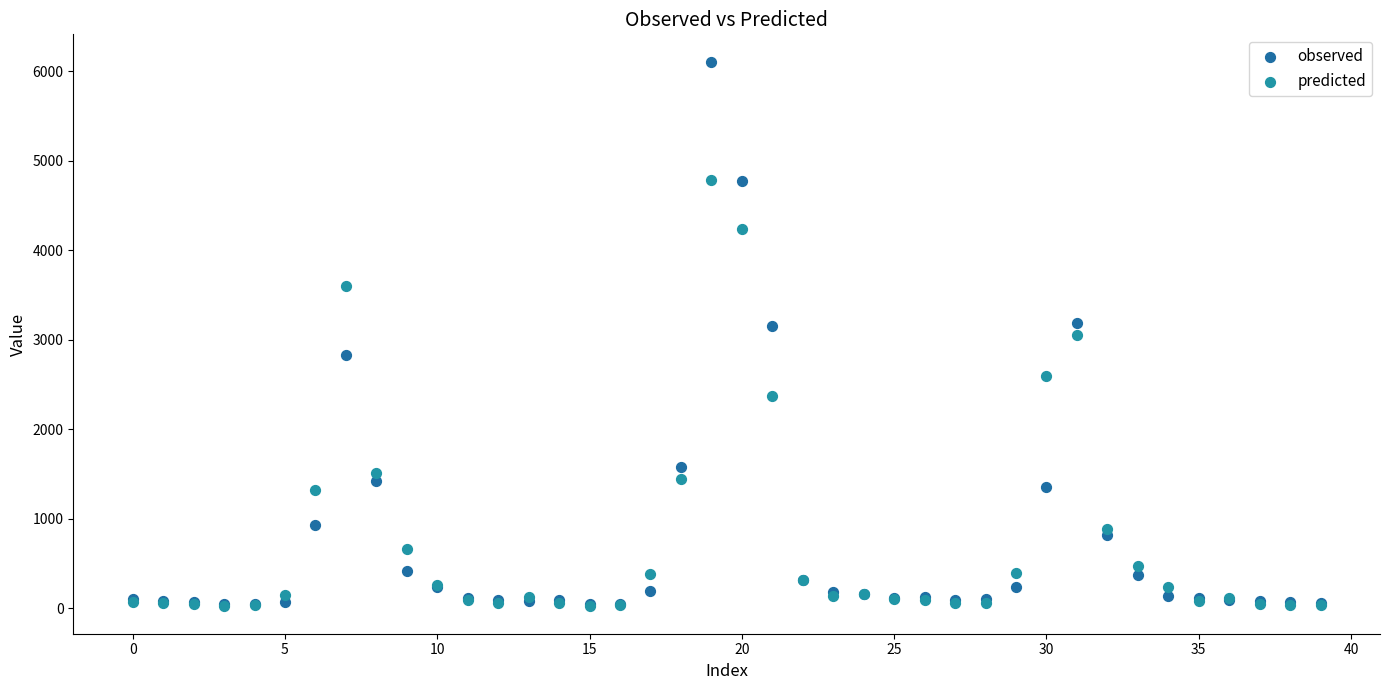

What are all the series names shown in the legend?

observed, predicted